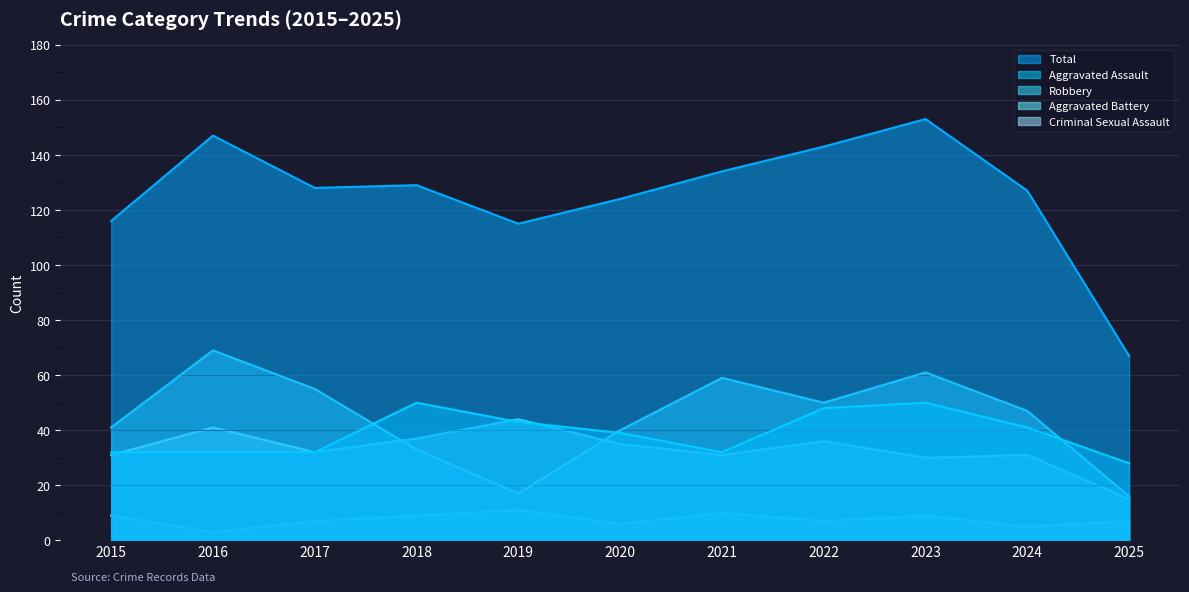

What is the sum of all Aggravated Battery values?

363